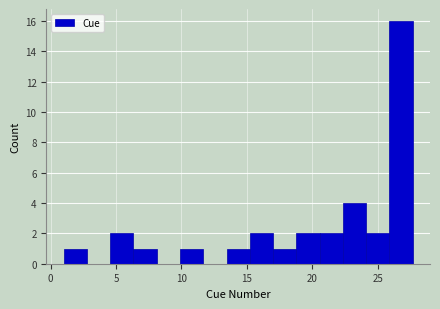

Read against the x-axis, roughly where is the centre of the tallest bar?

27.0